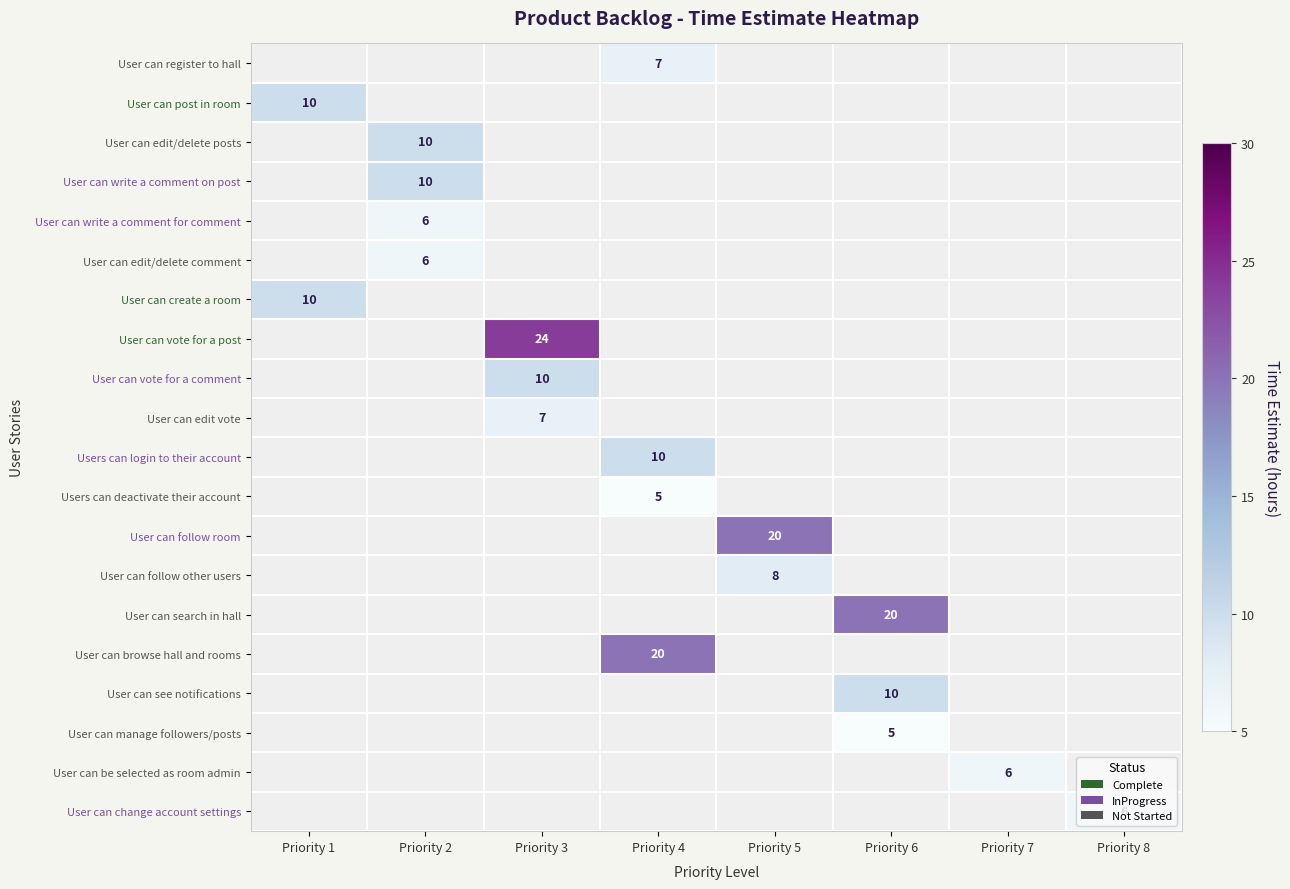

The User can edit/delete comment series shows 8 at Priority 2. True or false?

False